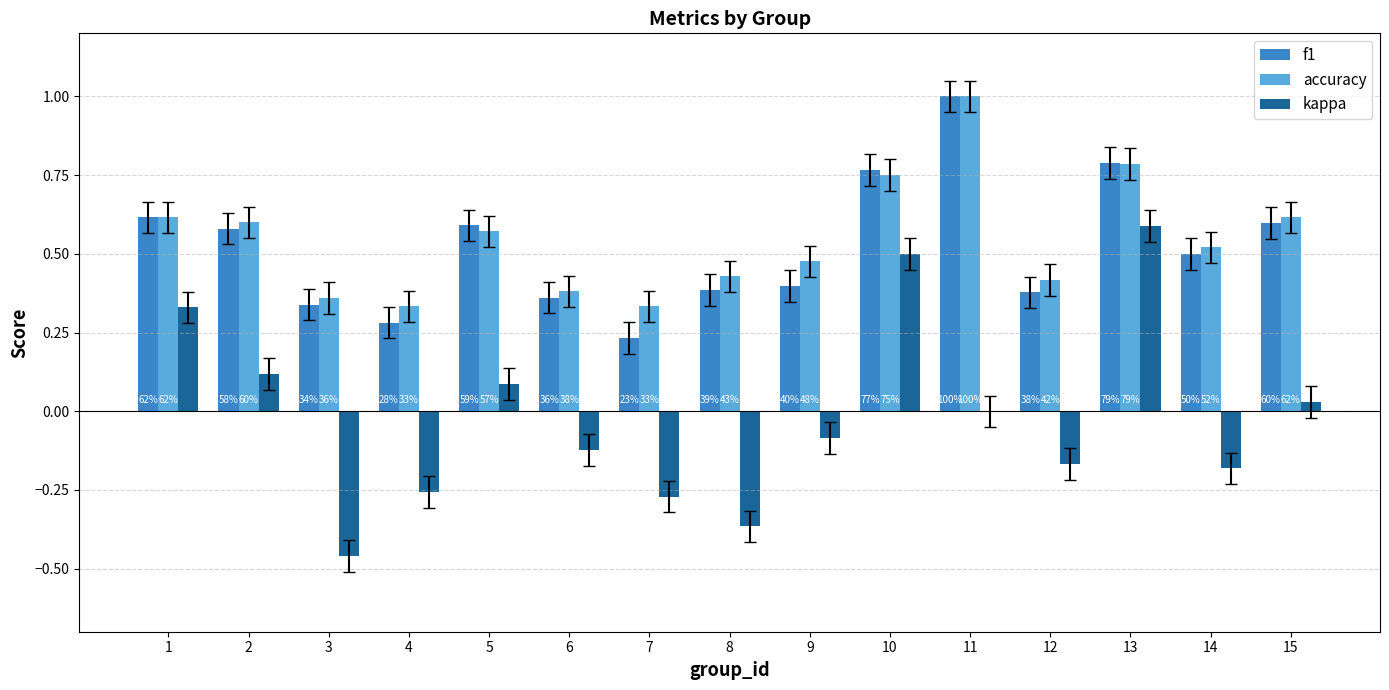

What is the difference between the maximum and second lowest values in the f1 series?

0.7